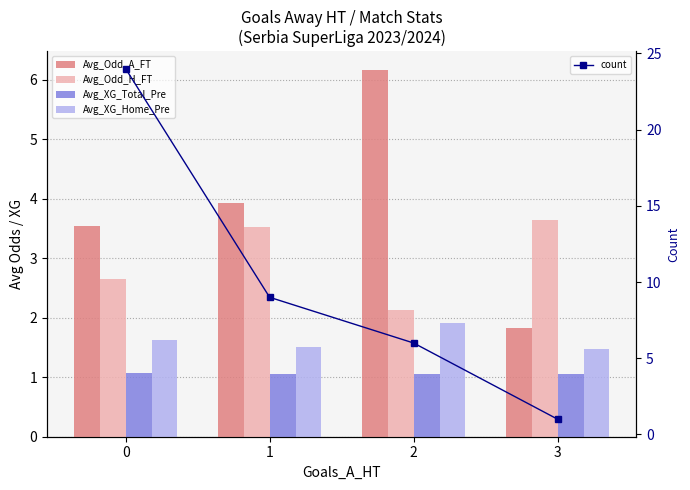

What is the greatest value displayed?

24.0